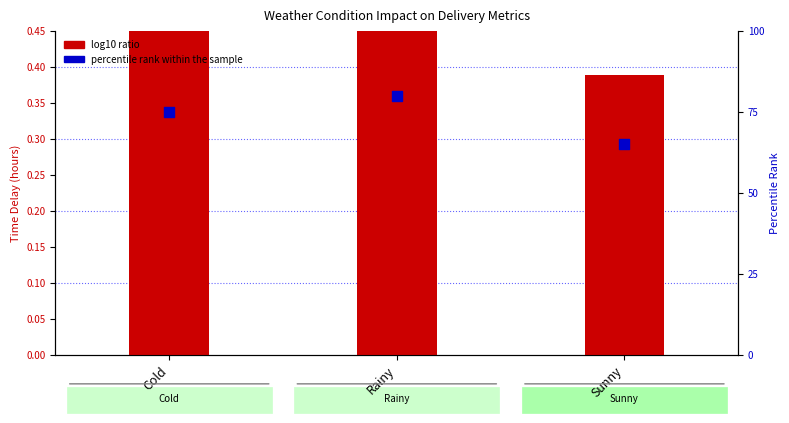

At which category is the sum across all series the highest?

Rainy